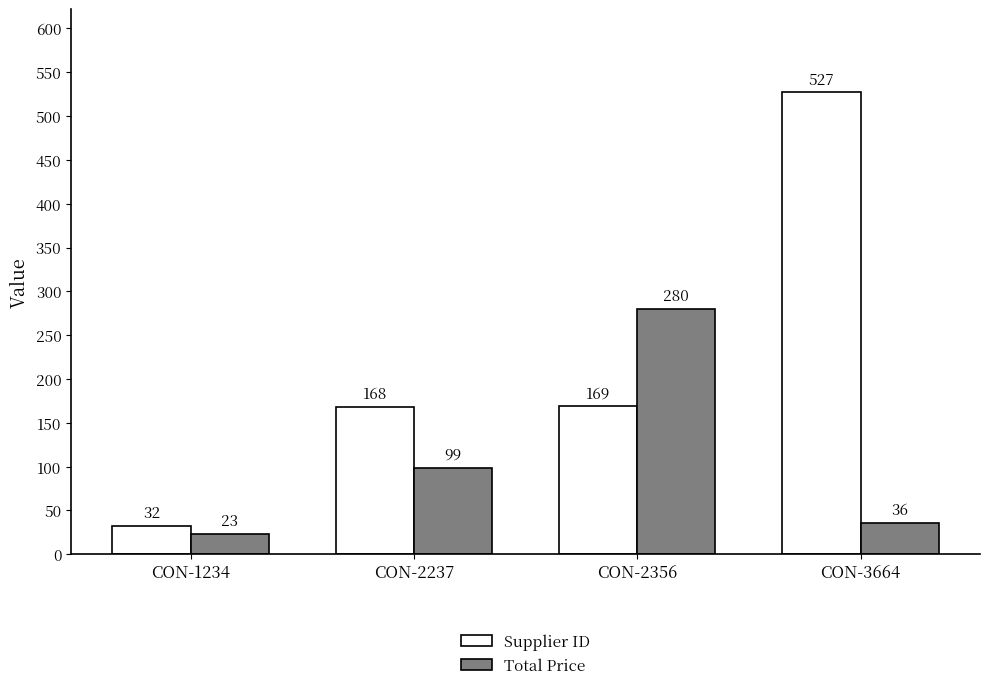

Which series has the largest range (max minus min)?

Supplier ID